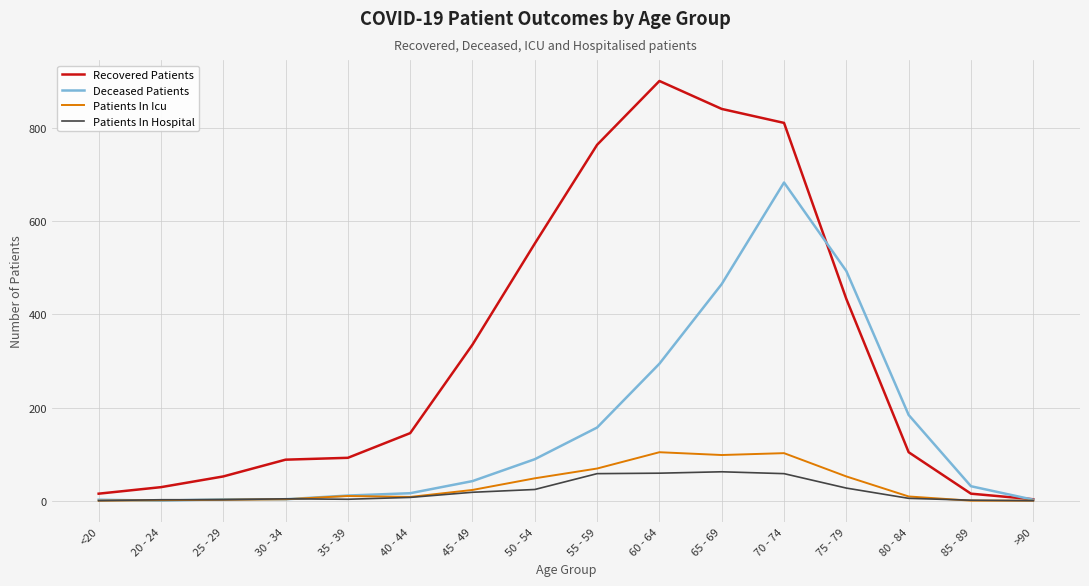

Which series has the widest spread of values?

Recovered Patients